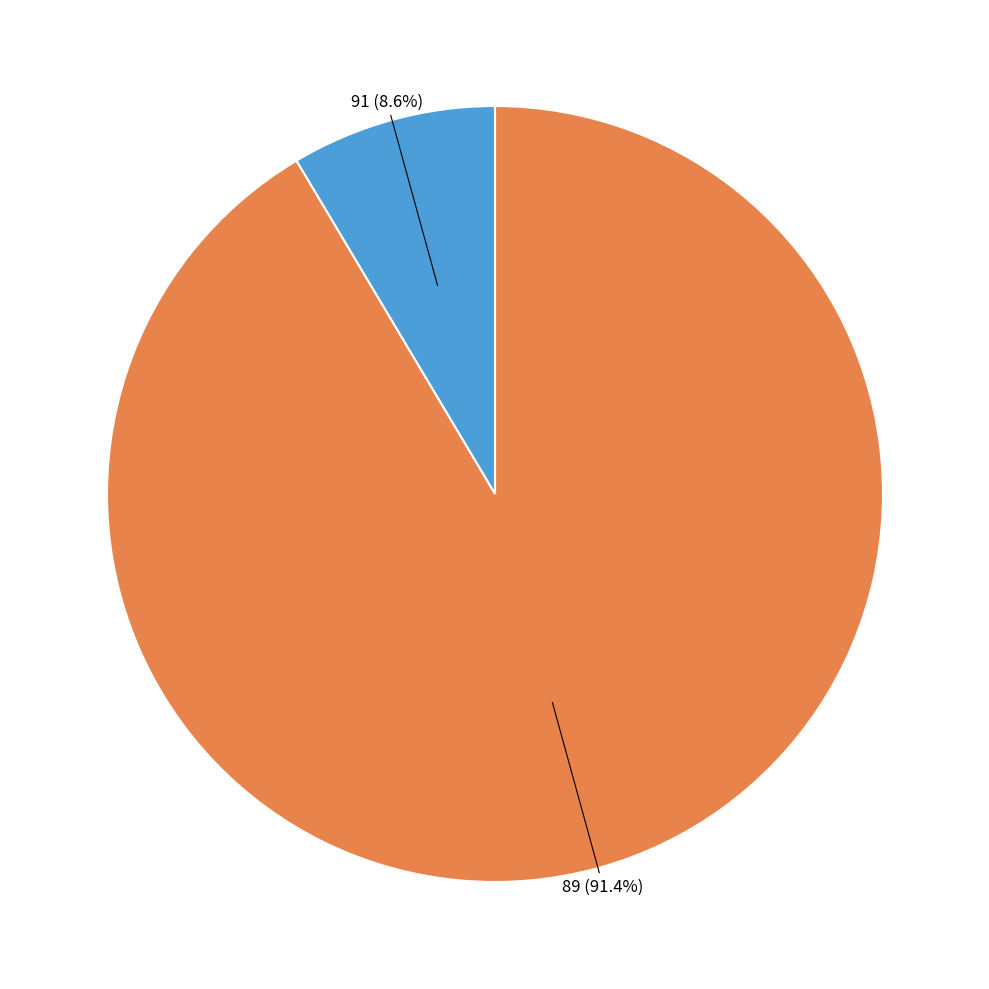

Count the number of slices in the pie.

2